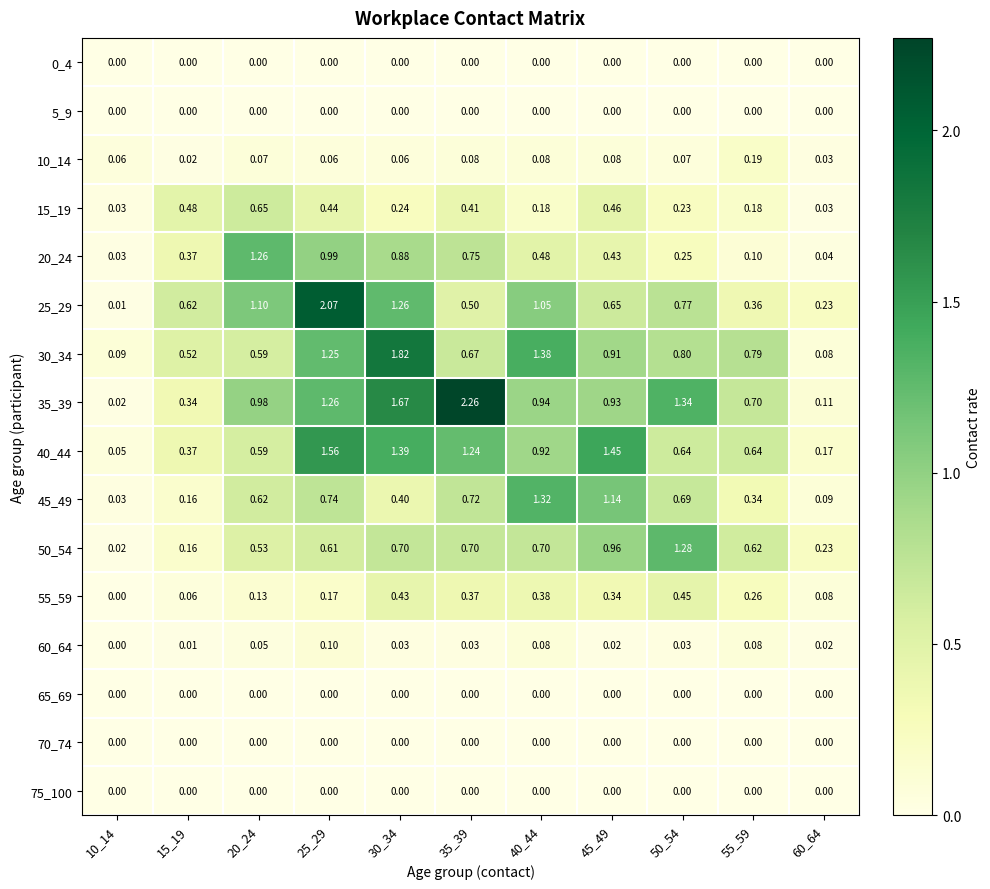

Which has a higher value, 40_44 or 25_29?

40_44